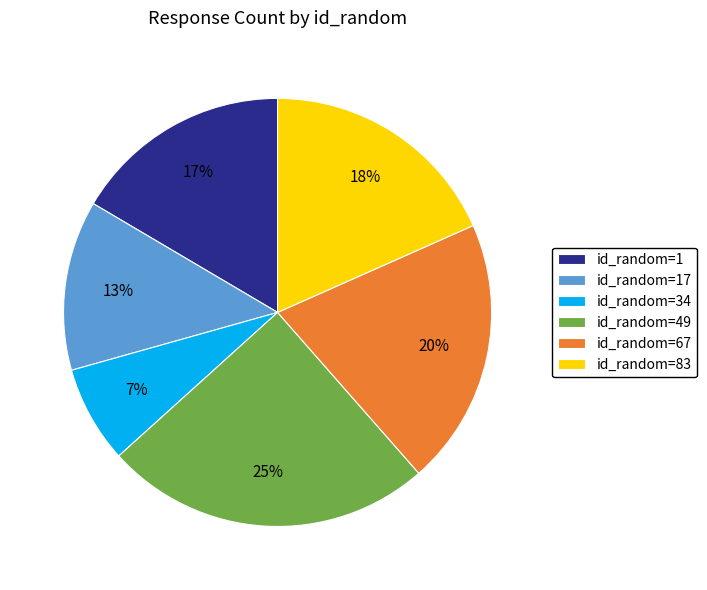

Is there any slice that represents more than half of the pie?

No